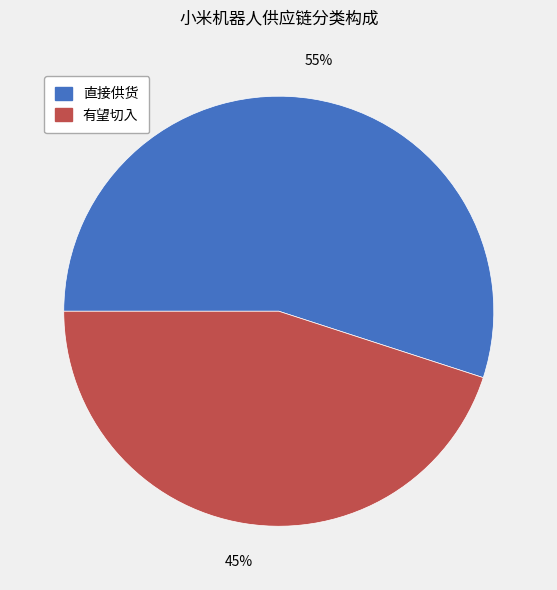

The 有望切入 slice represents 54% of the pie. True or false?

False